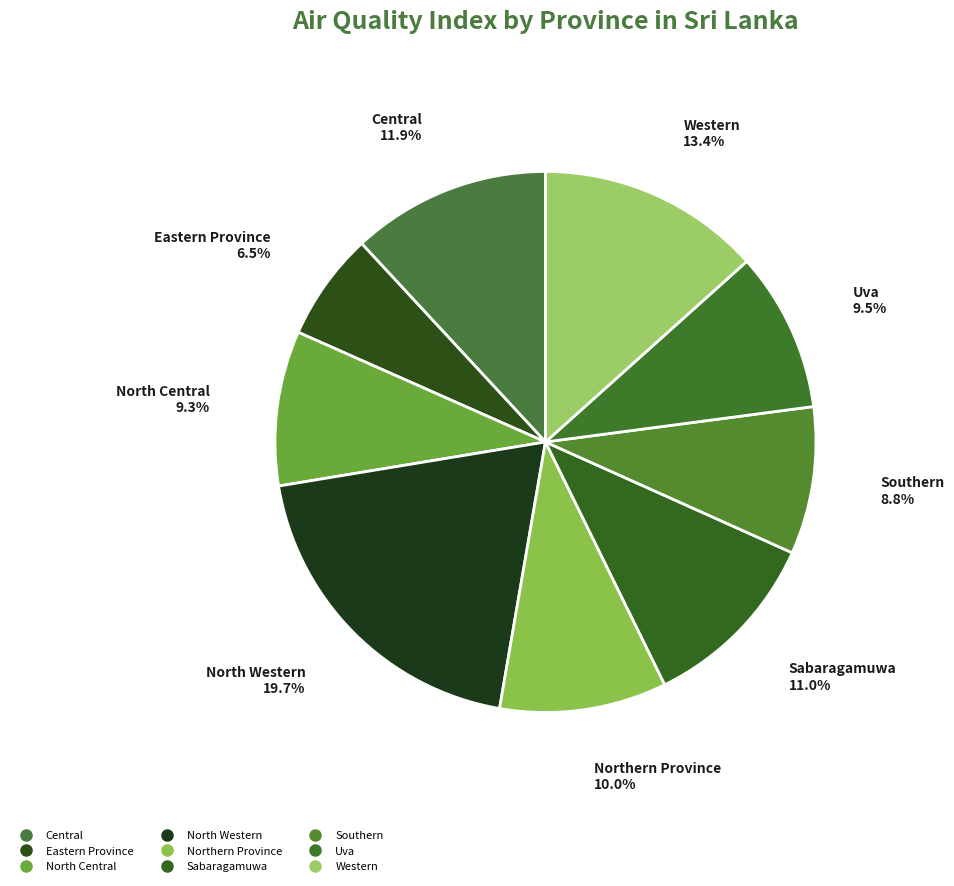

Is it true that Central is 12% of the pie?

True